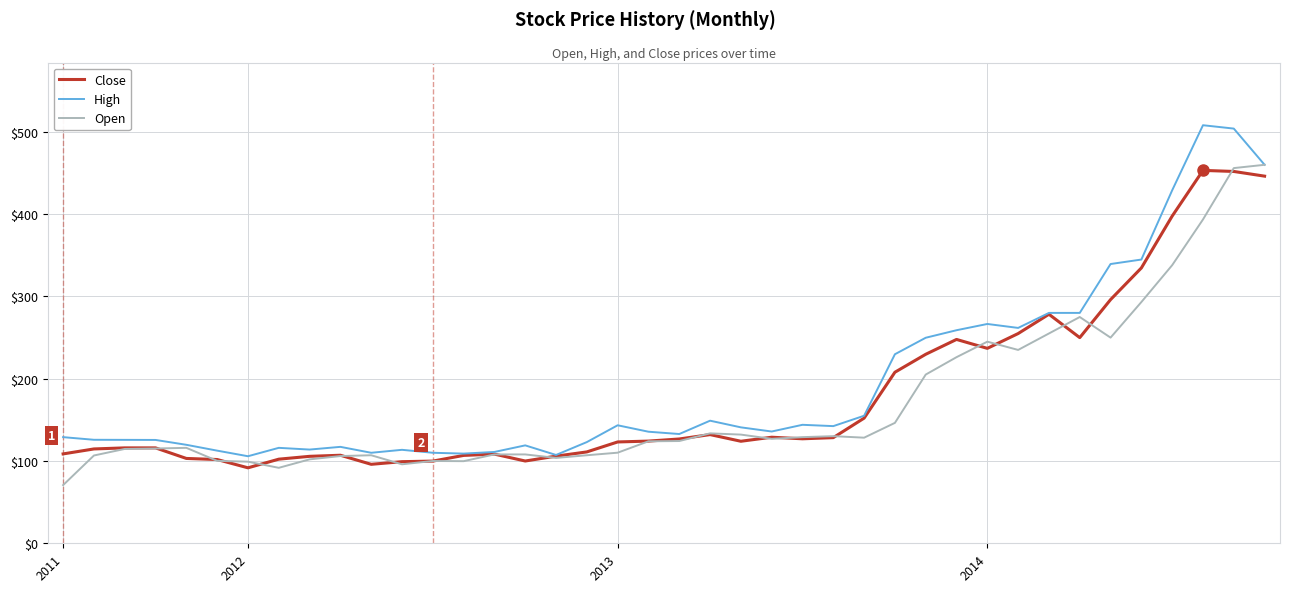

What is the minimum value shown in the chart?

70.7